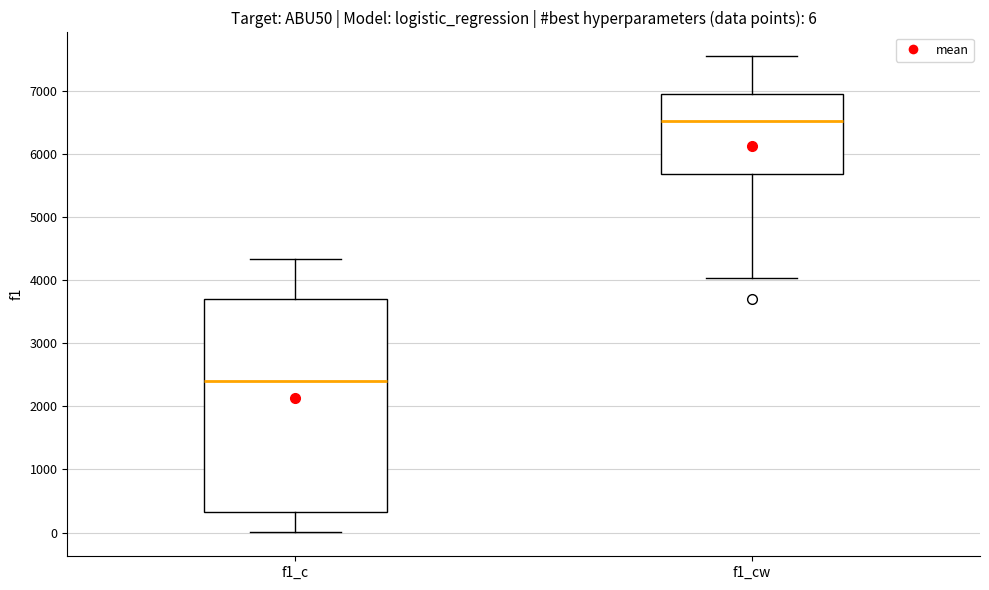

Which box has the lowest median line?

f1_c